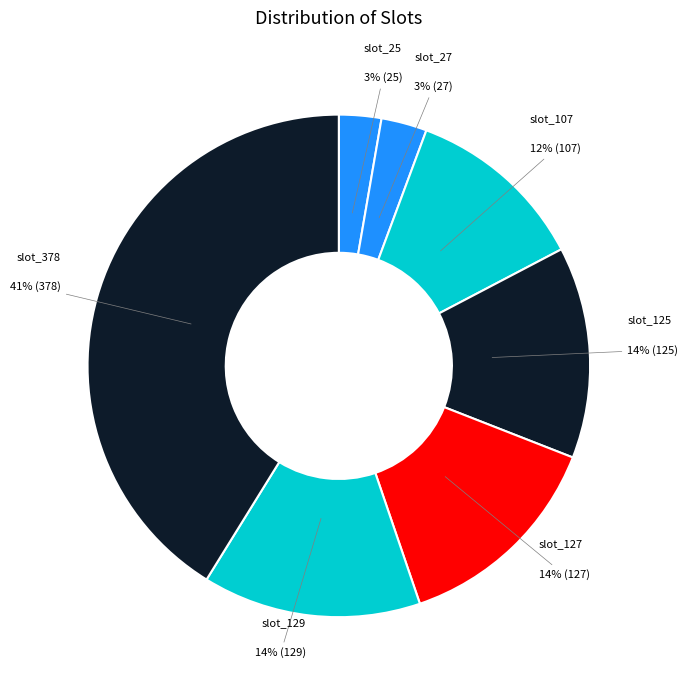

Do slot_125 and slot_129 together represent more than half of the pie?

No